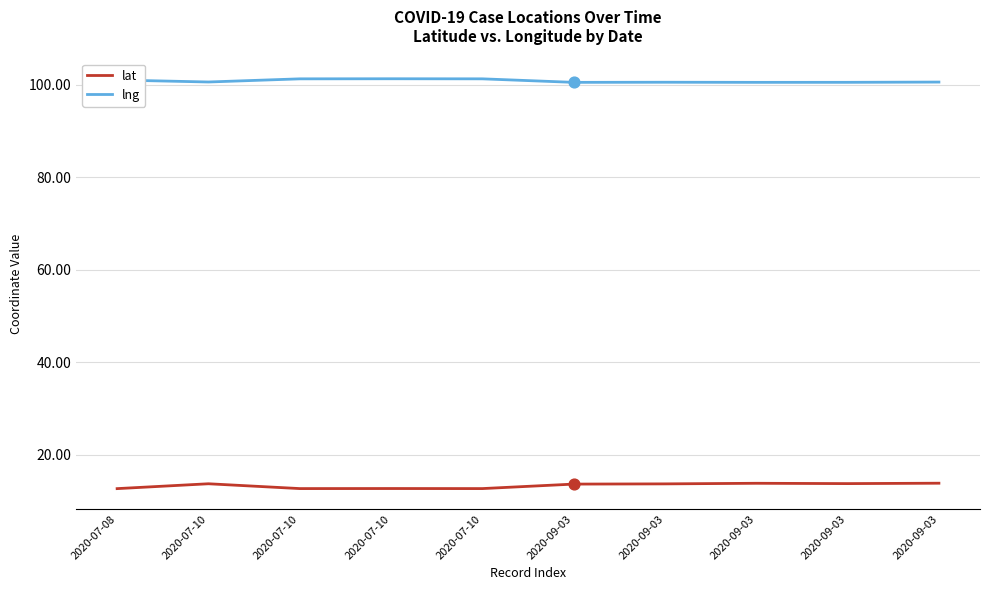

What are all the series names shown in the legend?

lat, lng